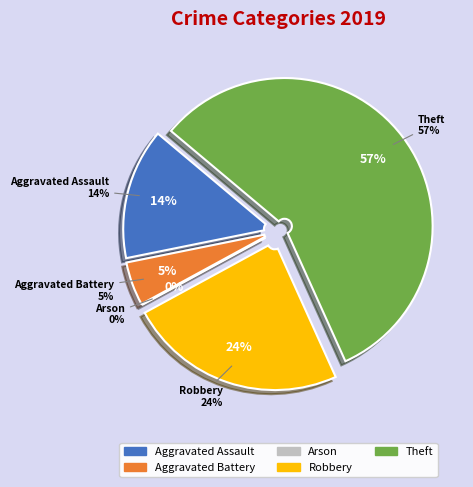

Which slice is the smallest?

Arson